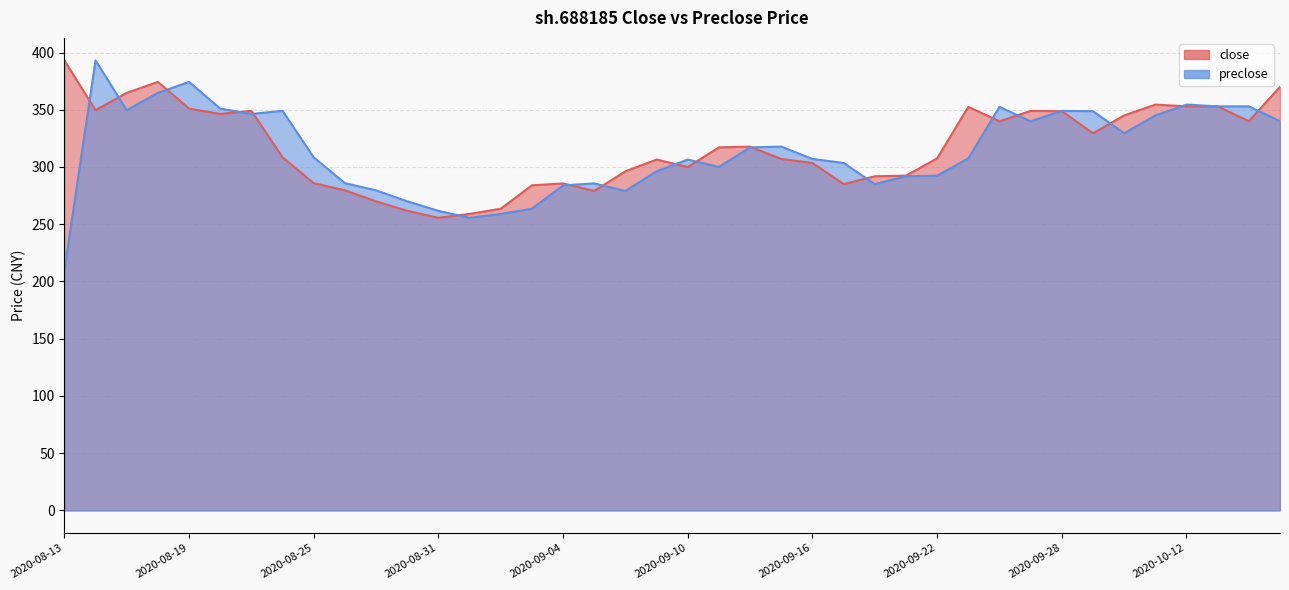

Which series ends up on top after the final intersection of preclose and close?

close